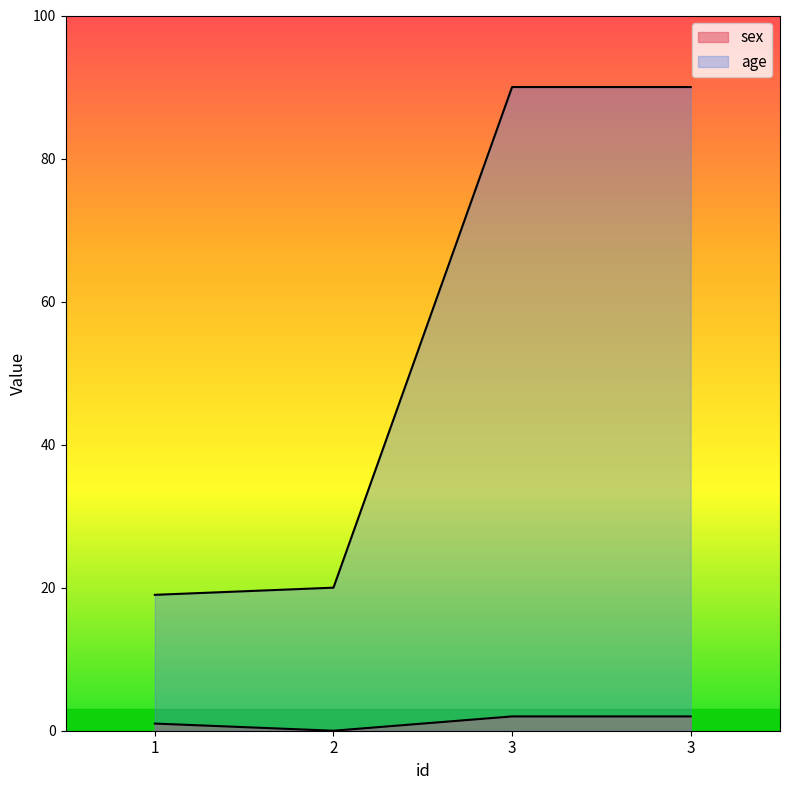

Reading left to right, extract all data points from this chart.

sex: 1	0	2	2
age: 19	20	90	90